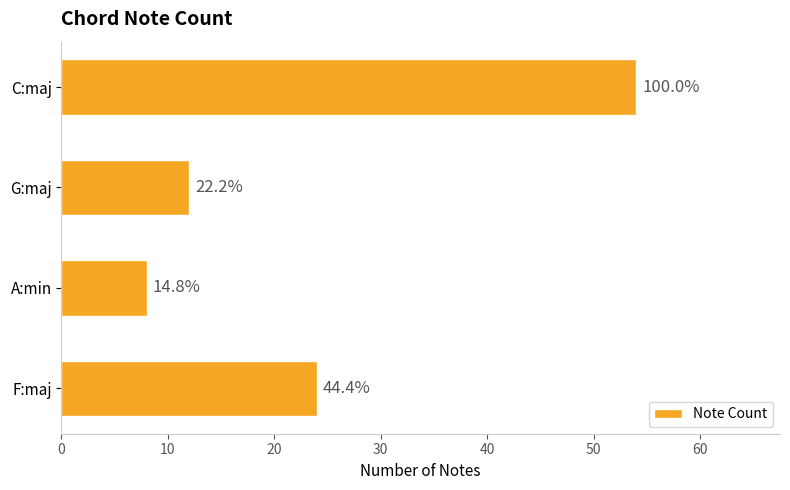

How many bars are there in total?

4